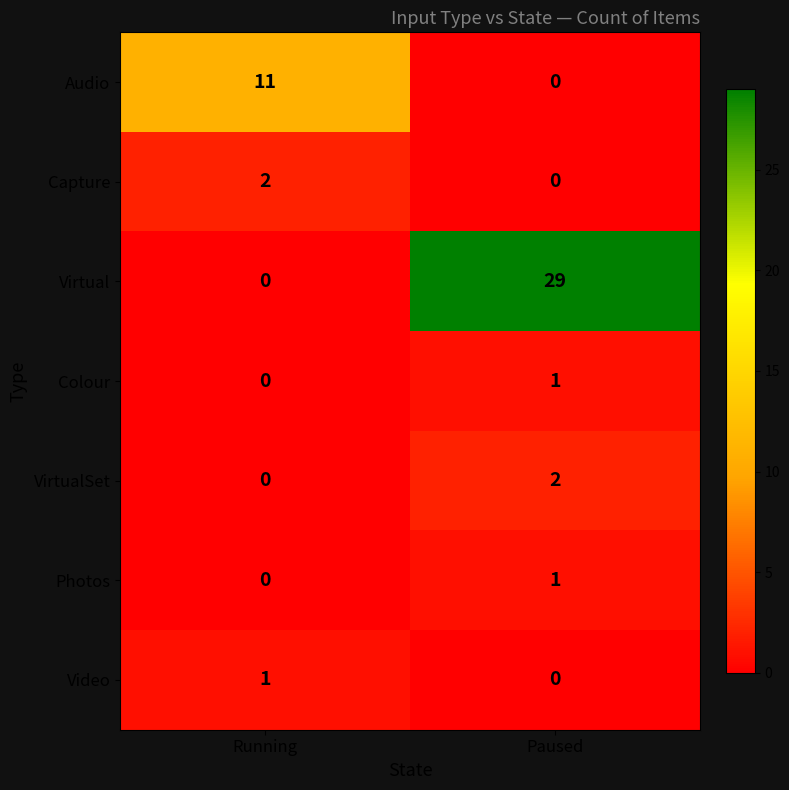

What is the total value across all series at Running?

14